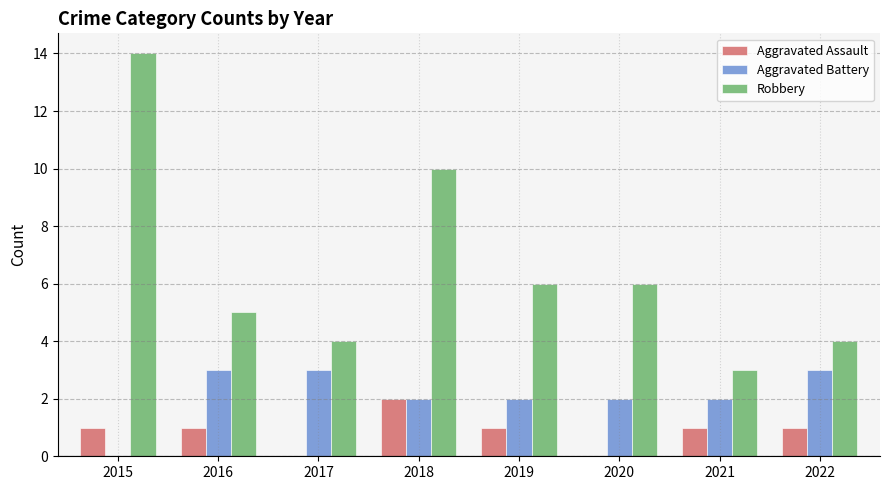

True or false: Robbery has a value of 1 at 2021.

False